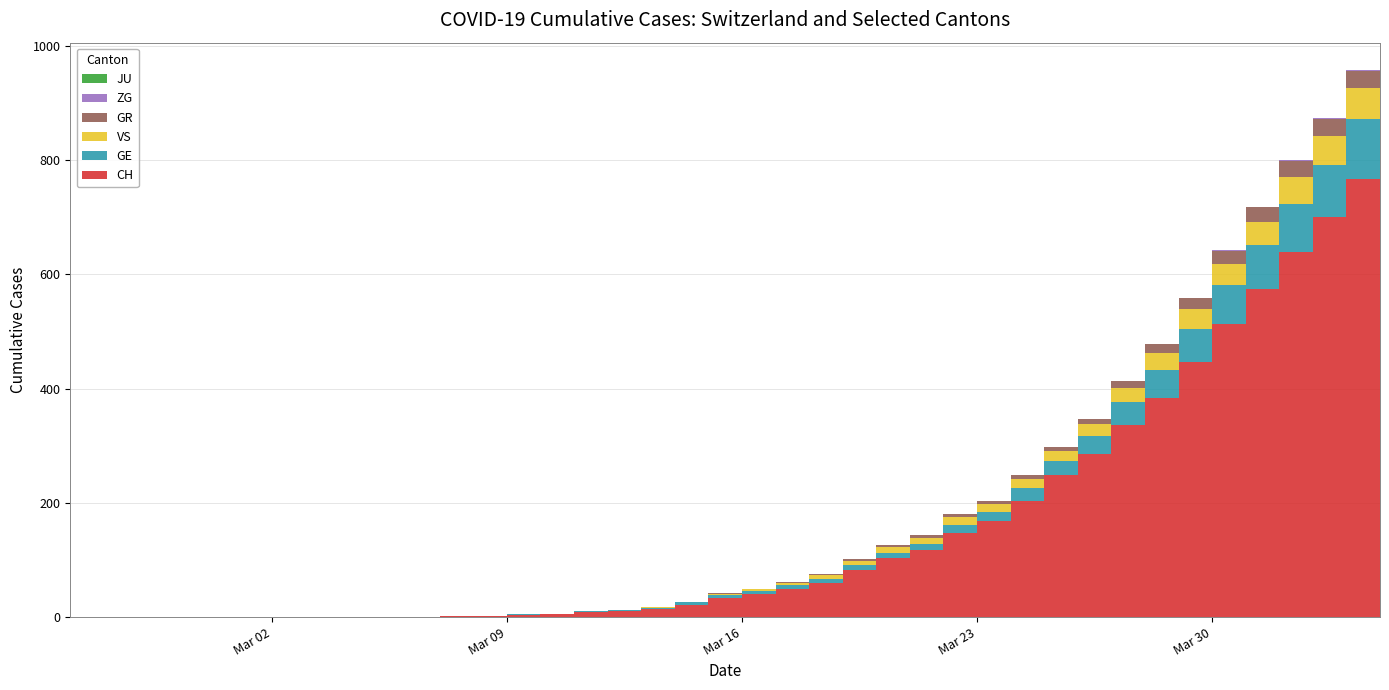

Reading left to right, list all the values displayed in this chart.

CH: 2020-02-25=0	2020-02-26=0	2020-02-27=0	2020-02-28=0	2020-02-29=0	2020-03-01=0	2020-03-02=0	2020-03-03=0	2020-03-04=0	2020-03-05=0	2020-03-06=1	2020-03-07=1	2020-03-08=2	2020-03-09=2	2020-03-10=4	2020-03-11=5	2020-03-12=9	2020-03-13=10	2020-03-14=14	2020-03-15=22	2020-03-16=34	2020-03-17=41	2020-03-18=50	2020-03-19=60	2020-03-20=83	2020-03-21=103	2020-03-22=118	2020-03-23=147	2020-03-24=168	2020-03-25=203	2020-03-26=248	2020-03-27=285	2020-03-28=336	2020-03-29=384	2020-03-30=446	2020-03-31=513	2020-04-01=575	2020-04-02=639	2020-04-03=700	2020-04-04=767
GE: 2020-02-25=0	2020-02-26=0	2020-02-27=0	2020-02-28=0	2020-02-29=0	2020-03-01=0	2020-03-02=0	2020-03-03=0	2020-03-04=0	2020-03-05=0	2020-03-06=0	2020-03-07=0	2020-03-08=0	2020-03-09=0	2020-03-10=1	2020-03-11=1	2020-03-12=2	2020-03-13=2	2020-03-14=2	2020-03-15=4	2020-03-16=4	2020-03-17=5	2020-03-18=6	2020-03-19=7	2020-03-20=9	2020-03-21=9	2020-03-22=10	2020-03-23=15	2020-03-24=16	2020-03-25=23	2020-03-26=25	2020-03-27=32	2020-03-28=40	2020-03-29=48	2020-03-30=58	2020-03-31=68	2020-04-01=77	2020-04-02=85	2020-04-03=92	2020-04-04=106
GR: 2020-02-25=0	2020-02-26=0	2020-02-27=0	2020-02-28=0	2020-02-29=0	2020-03-01=0	2020-03-02=0	2020-03-03=0	2020-03-04=0	2020-03-05=0	2020-03-06=0	2020-03-07=0	2020-03-08=0	2020-03-09=0	2020-03-10=0	2020-03-11=0	2020-03-12=0	2020-03-13=0	2020-03-14=0	2020-03-15=0	2020-03-16=1	2020-03-17=1	2020-03-18=1	2020-03-19=2	2020-03-20=3	2020-03-21=4	2020-03-22=4	2020-03-23=5	2020-03-24=6	2020-03-25=8	2020-03-26=8	2020-03-27=9	2020-03-28=12	2020-03-29=15	2020-03-30=19	2020-03-31=23	2020-04-01=26	2020-04-02=28	2020-04-03=30	2020-04-04=30
JU: 2020-02-25=0	2020-02-26=0	2020-02-27=0	2020-02-28=0	2020-02-29=0	2020-03-01=0	2020-03-02=0	2020-03-03=0	2020-03-04=0	2020-03-05=0	2020-03-06=0	2020-03-07=0	2020-03-08=0	2020-03-09=0	2020-03-10=0	2020-03-11=0	2020-03-12=0	2020-03-13=0	2020-03-14=0	2020-03-15=0	2020-03-16=0	2020-03-17=0	2020-03-18=0	2020-03-19=0	2020-03-20=0	2020-03-21=0	2020-03-22=0	2020-03-23=0	2020-03-24=0	2020-03-25=0	2020-03-26=0	2020-03-27=0	2020-03-28=0	2020-03-29=0	2020-03-30=0	2020-03-31=0	2020-04-01=0	2020-04-02=0	2020-04-03=0	2020-04-04=0
ZG: 2020-02-25=0	2020-02-26=0	2020-02-27=0	2020-02-28=0	2020-02-29=0	2020-03-01=0	2020-03-02=0	2020-03-03=0	2020-03-04=0	2020-03-05=0	2020-03-06=0	2020-03-07=0	2020-03-08=0	2020-03-09=0	2020-03-10=0	2020-03-11=0	2020-03-12=0	2020-03-13=0	2020-03-14=0	2020-03-15=0	2020-03-16=0	2020-03-17=0	2020-03-18=0	2020-03-19=0	2020-03-20=0	2020-03-21=0	2020-03-22=0	2020-03-23=0	2020-03-24=0	2020-03-25=0	2020-03-26=0	2020-03-27=0	2020-03-28=1	2020-03-29=1	2020-03-30=1	2020-03-31=1	2020-04-01=1	2020-04-02=1	2020-04-03=1	2020-04-04=2
VS: 2020-02-25=0	2020-02-26=0	2020-02-27=0	2020-02-28=0	2020-02-29=0	2020-03-01=0	2020-03-02=0	2020-03-03=0	2020-03-04=0	2020-03-05=0	2020-03-06=0	2020-03-07=0	2020-03-08=0	2020-03-09=0	2020-03-10=0	2020-03-11=0	2020-03-12=0	2020-03-13=1	2020-03-14=1	2020-03-15=1	2020-03-16=3	2020-03-17=3	2020-03-18=4	2020-03-19=6	2020-03-20=7	2020-03-21=10	2020-03-22=11	2020-03-23=13	2020-03-24=14	2020-03-25=15	2020-03-26=17	2020-03-27=21	2020-03-28=25	2020-03-29=31	2020-03-30=35	2020-03-31=37	2020-04-01=40	2020-04-02=47	2020-04-03=51	2020-04-04=53